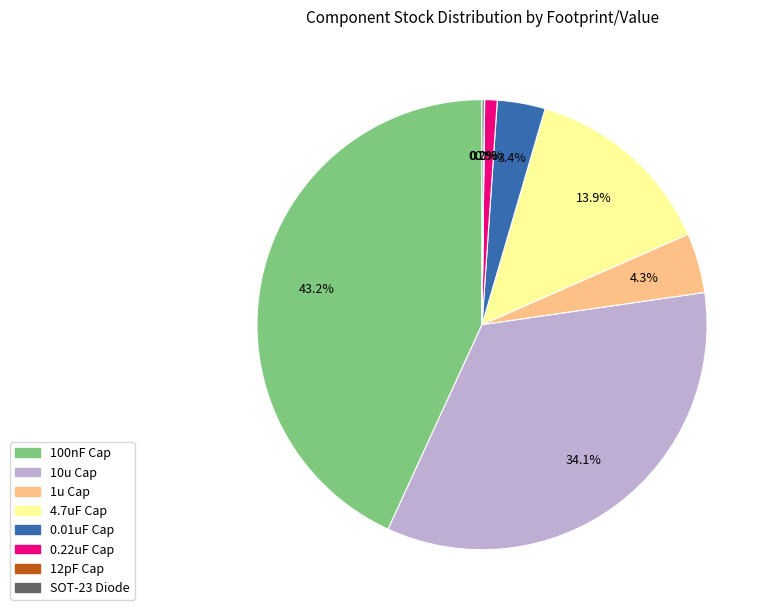

Is there any slice that represents more than half of the pie?

No